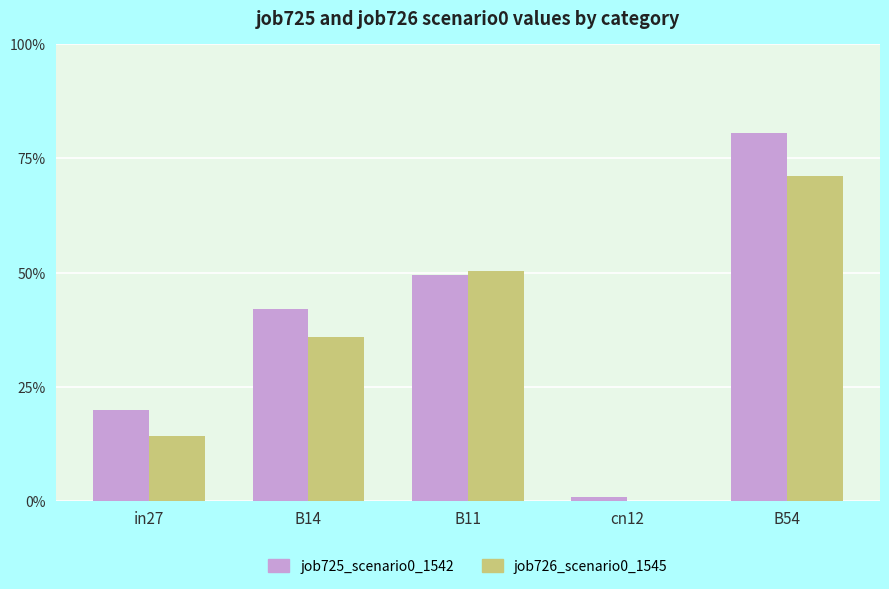

Is it true that job725_scenario0_1542 equals 0.0 at cn12?

False